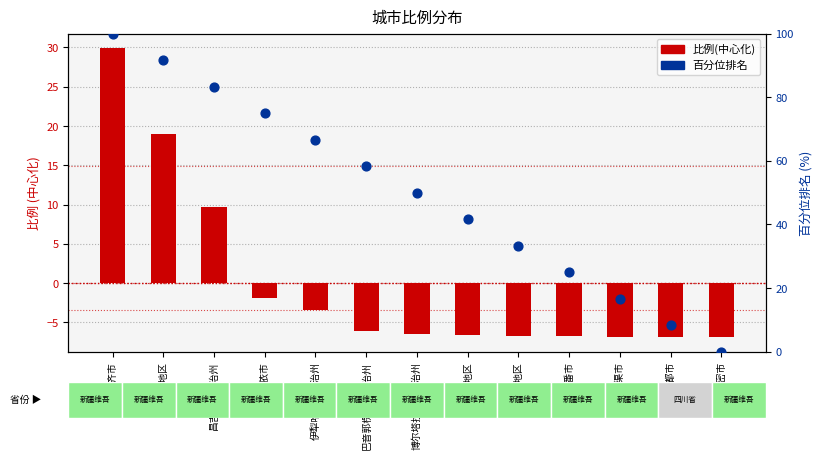

Which series has the largest Y range (max minus min)?

百分位排名